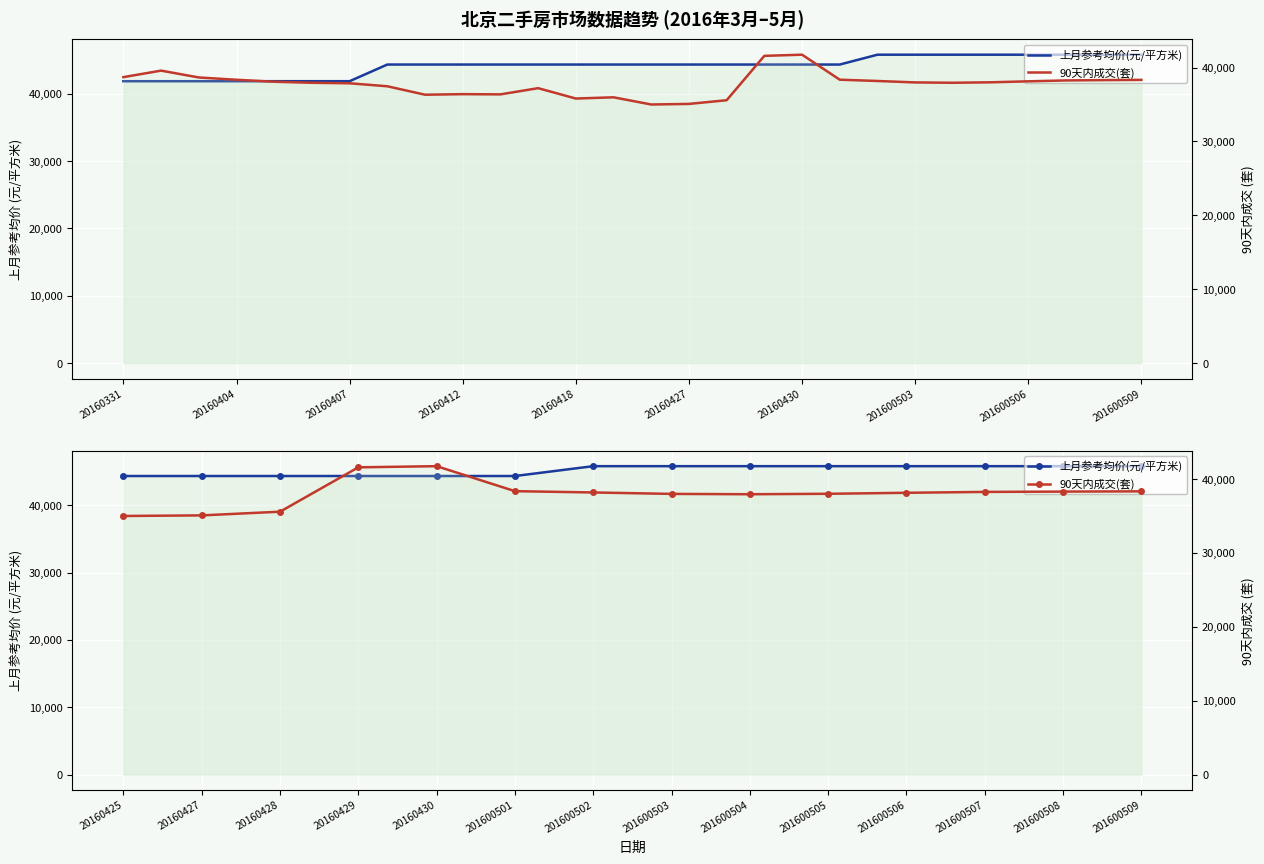

Count the 上月参考均价(元/平方米) values in the range 44341 to 45803.

14